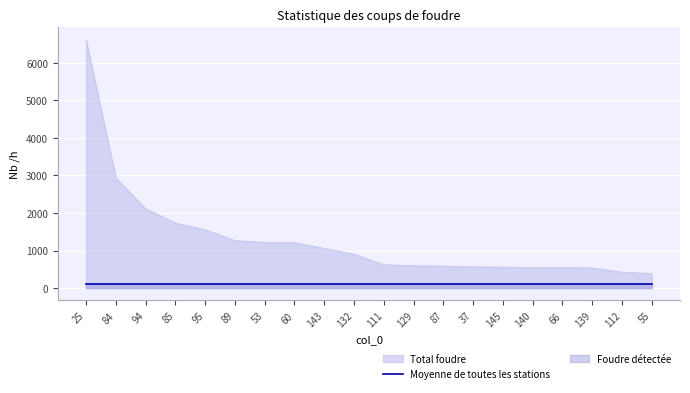

Which has a higher value, 143 or 89?

89